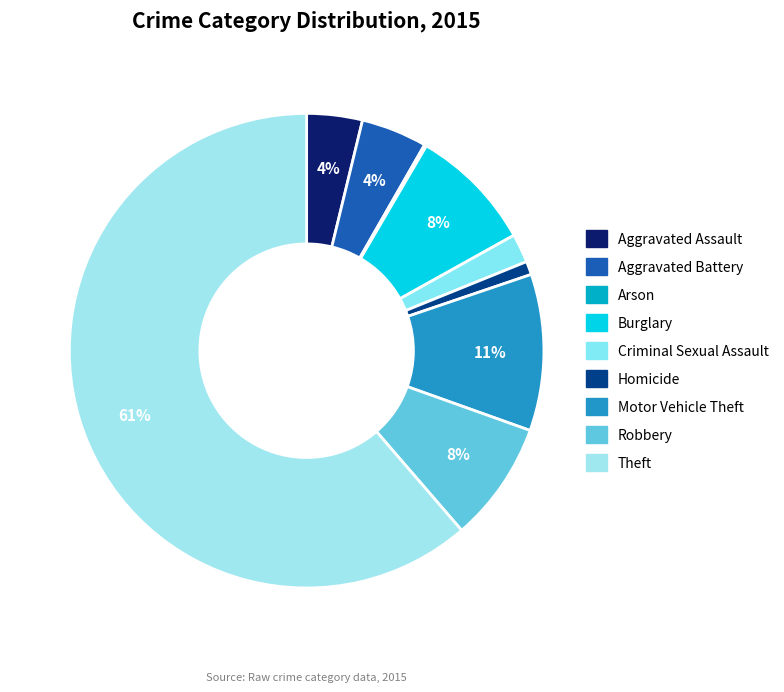

Does any single category account for the majority?

Yes